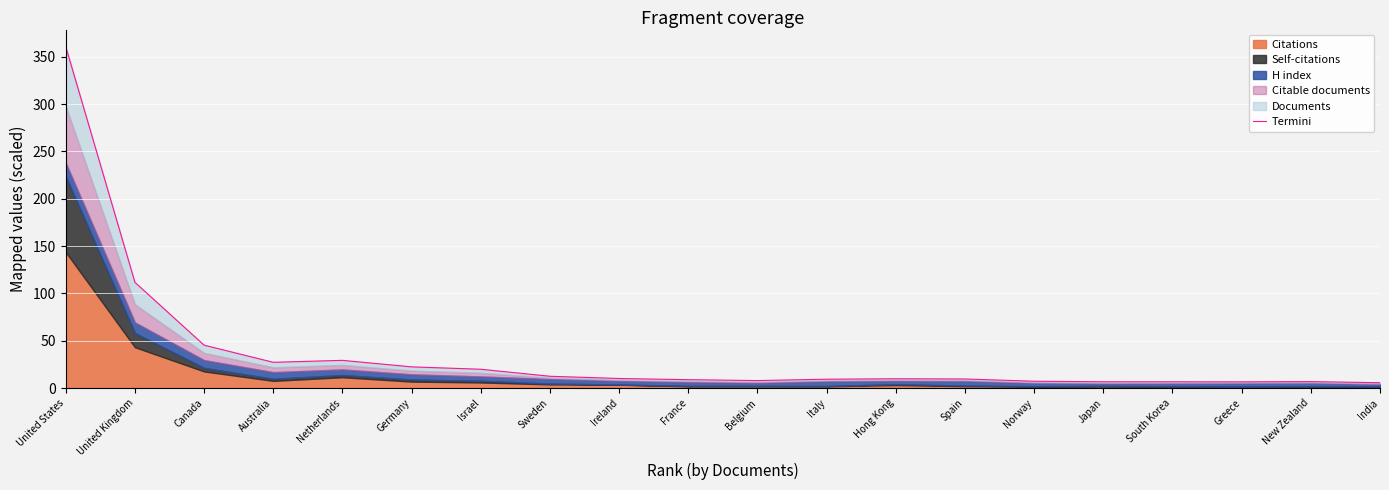

Reading left to right, list all the values displayed in this chart.

United States=360.8	United Kingdom=111.7	Canada=45.3	Australia=27.2	Netherlands=29.2	Germany=22.4	Israel=19.8	Sweden=12.4	Ireland=10.1	France=8.8	Belgium=7.9	Italy=9.3	Hong Kong=9.8	Spain=9.5	Norway=7.2	Japan=6.6	South Korea=6.6	Greece=6.5	New Zealand=6.8	India=5.6